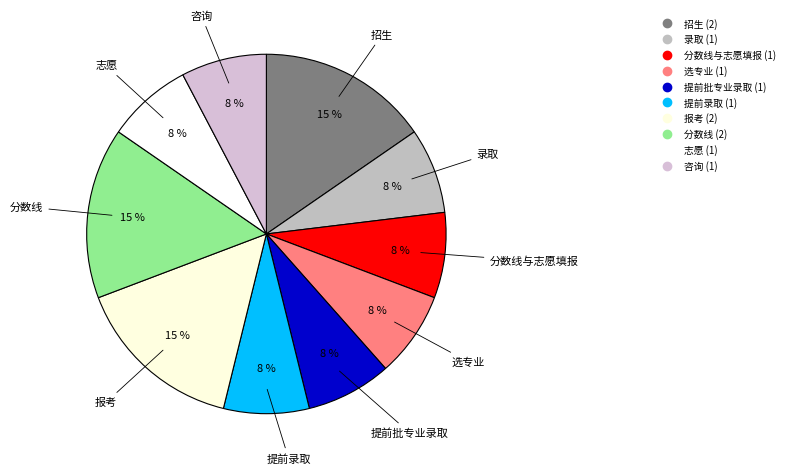

How many slices are in this pie chart?

10